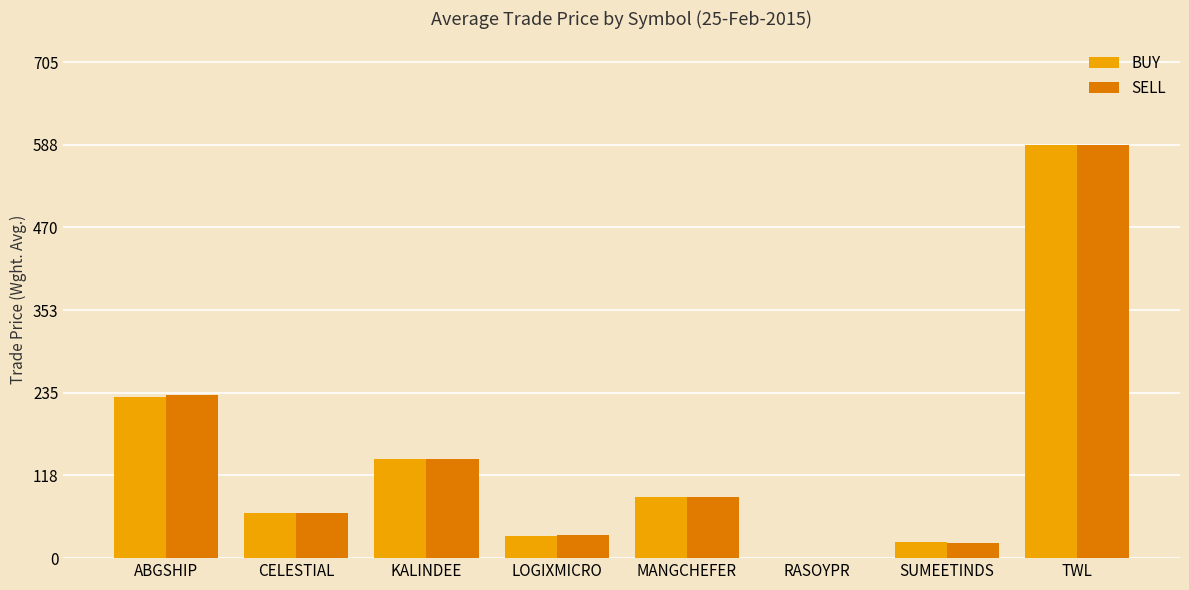

Is the value of BUY at SUMEETINDS greater than the value of SELL at CELESTIAL?

No